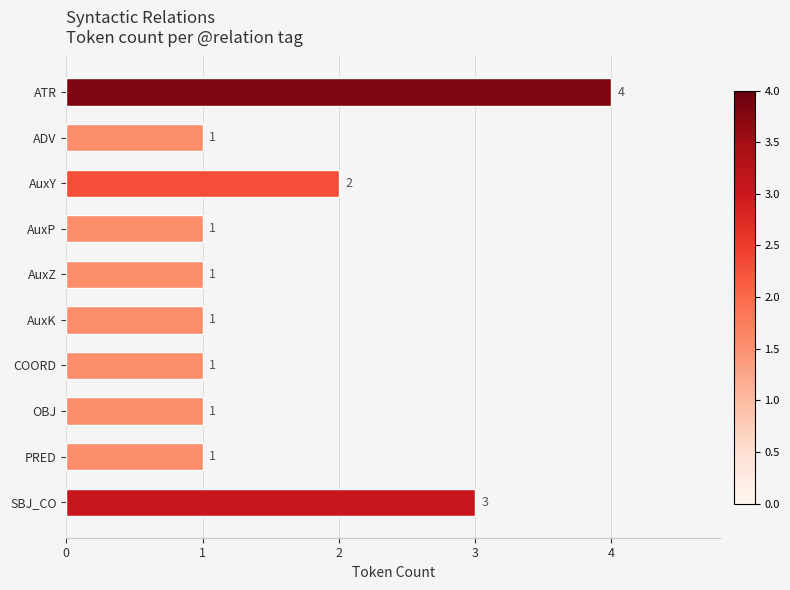

What is the minimum value shown in the chart?

1